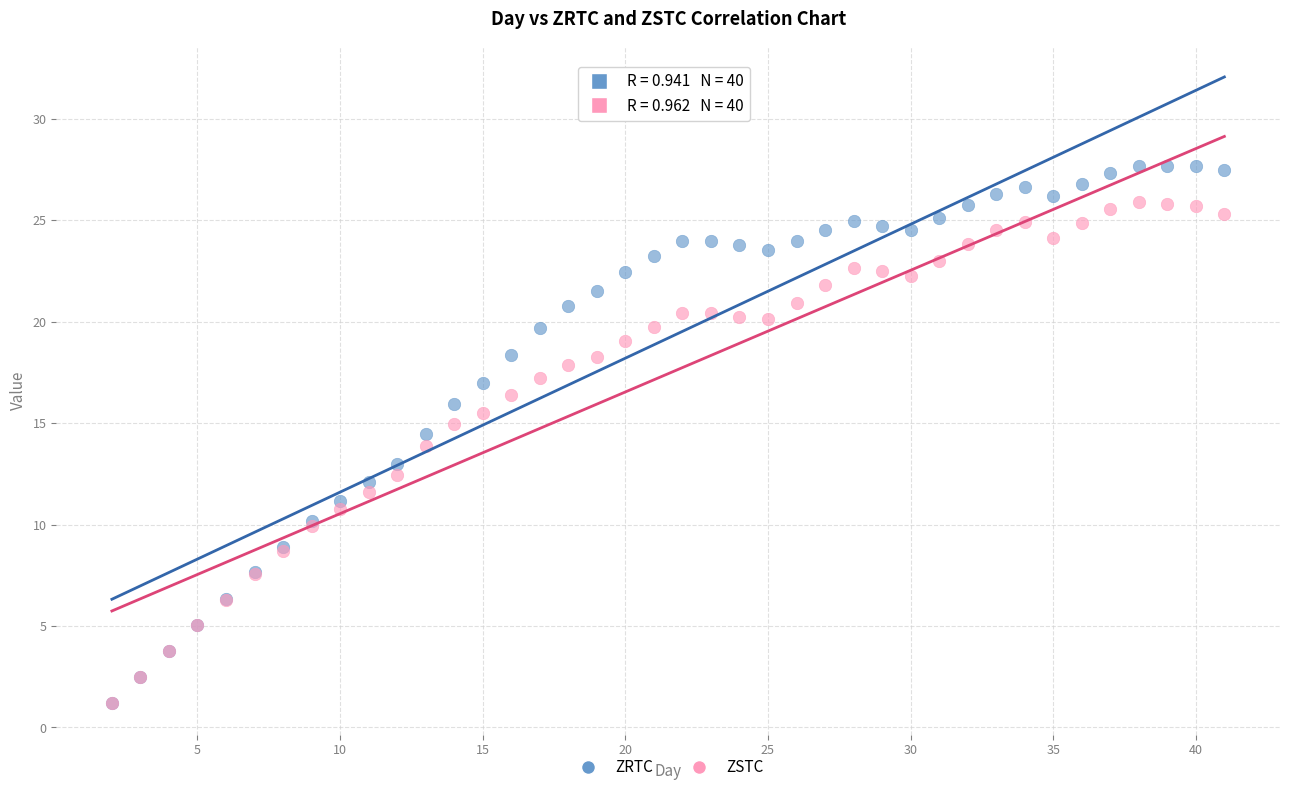

Which series contains the highest Y value?

ZRTC